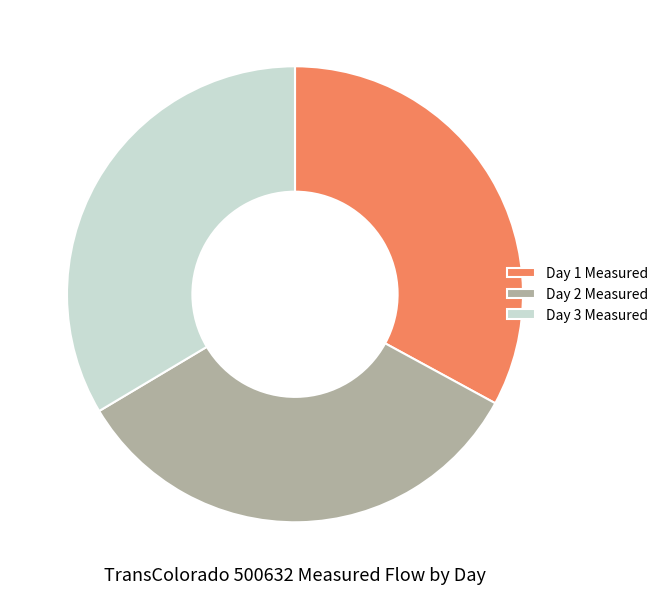

What is the smallest slice in the pie chart?

Day 1 Measured